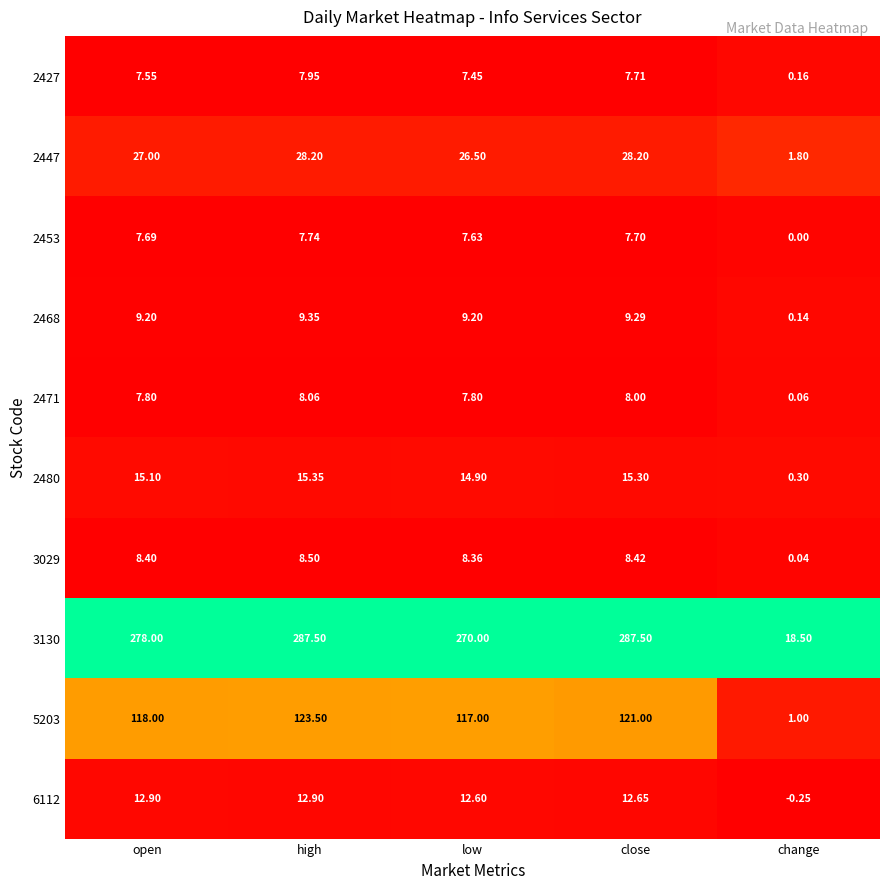

At which label does 2453 reach its minimum?

change